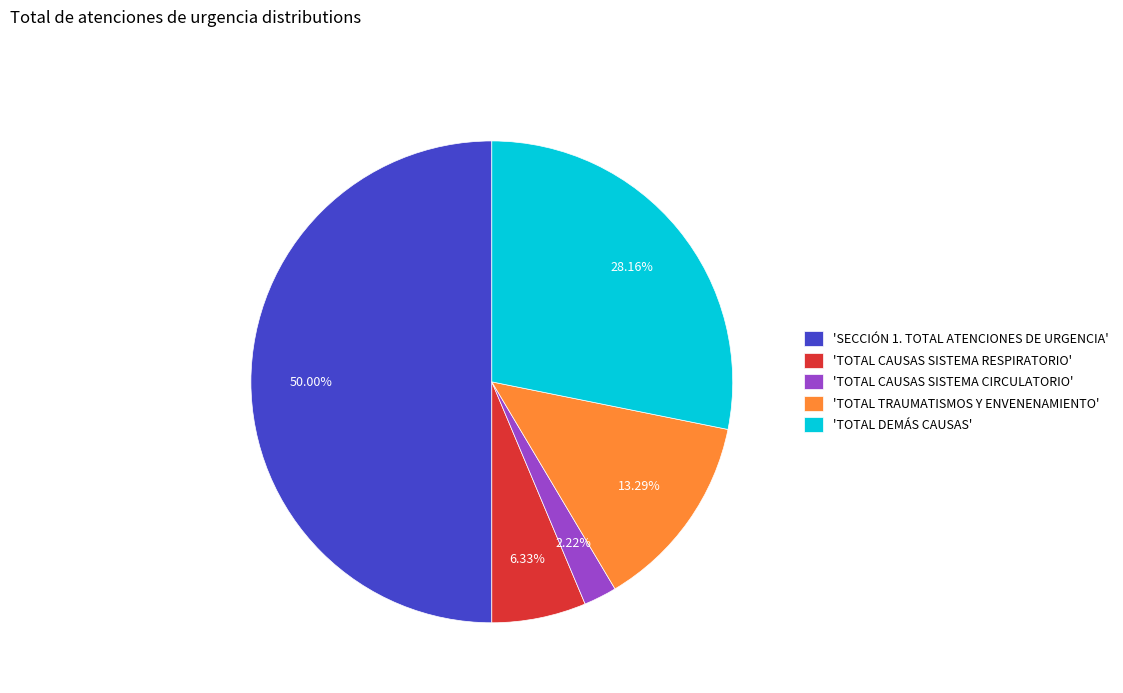

Rank the categories by value from lowest to highest.

'TOTAL CAUSAS SISTEMA CIRCULATORIO', 'TOTAL CAUSAS SISTEMA RESPIRATORIO', 'TOTAL TRAUMATISMOS Y ENVENENAMIENTO', 'TOTAL DEMÁS CAUSAS', 'SECCIÓN 1. TOTAL ATENCIONES DE URGENCIA'